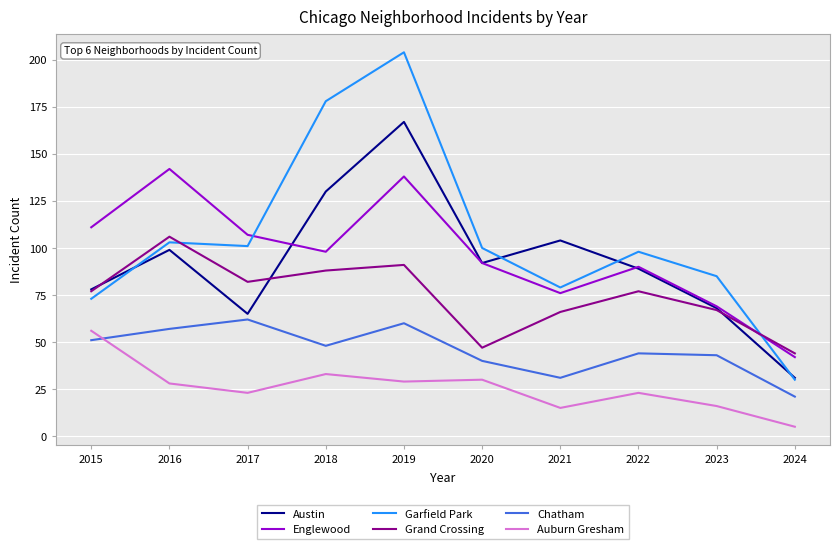

Reading right to left, extract all data points from this chart.

Austin: 31	68	89	104	92	167	130	65	99	78
Englewood: 42	69	90	76	92	138	98	107	142	111
Garfield Park: 30	85	98	79	100	204	178	101	103	73
Grand Crossing: 44	67	77	66	47	91	88	82	106	77
Chatham: 21	43	44	31	40	60	48	62	57	51
Auburn Gresham: 5	16	23	15	30	29	33	23	28	56